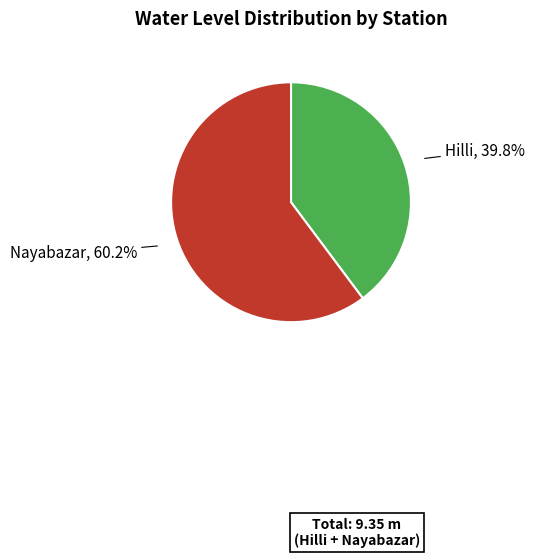

Which slice is the smallest?

Hilli